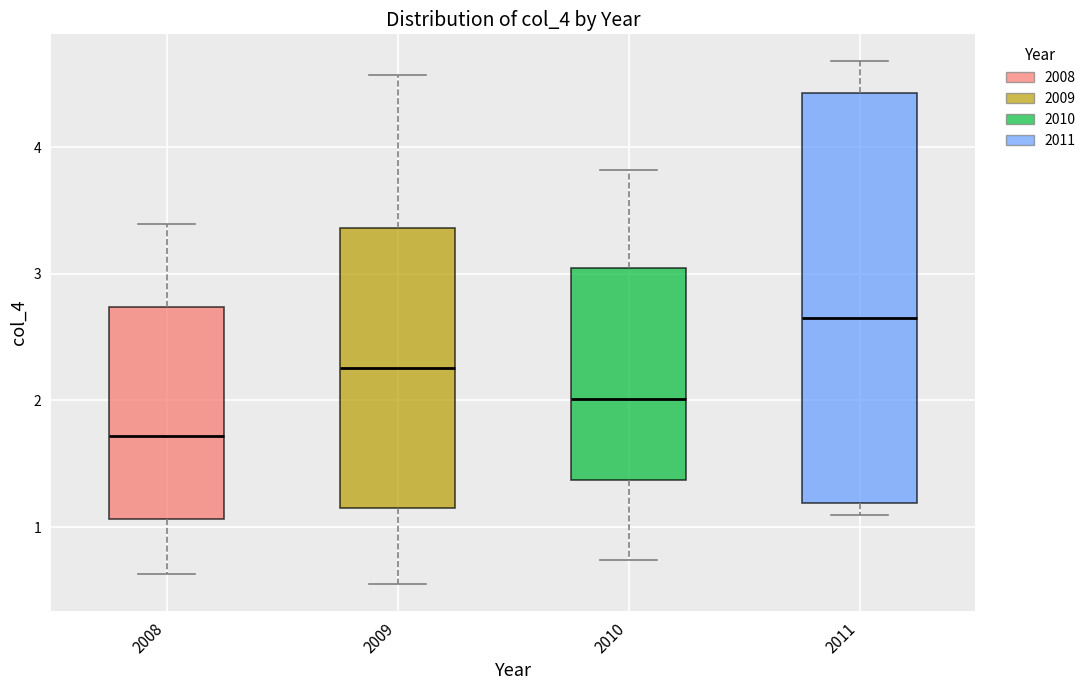

Reading left to right, transcribe this box plot: for each box, give where its median line is, the range the box spans, and where its two whiskers end, as read against the y-axis. The values are not printed on the chart, so give them approximately, as read against the axis.

2008: median 1.7, box 1.1 to 2.7, whiskers 0.6 to 3.4
2009: median 2.3, box 1.2 to 3.4, whiskers 0.5 to 4.6
2010: median 2.0, box 1.4 to 3.0, whiskers 0.7 to 3.8
2011: median 2.6, box 1.2 to 4.4, whiskers 1.1 to 4.7